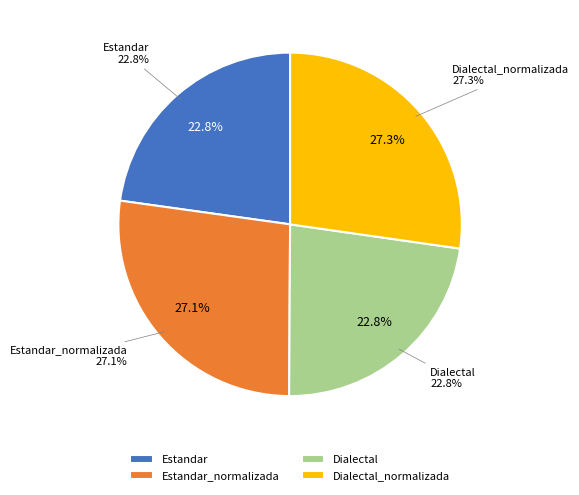

Between Estandar and Dialectal_normalizada, which is larger?

Dialectal_normalizada